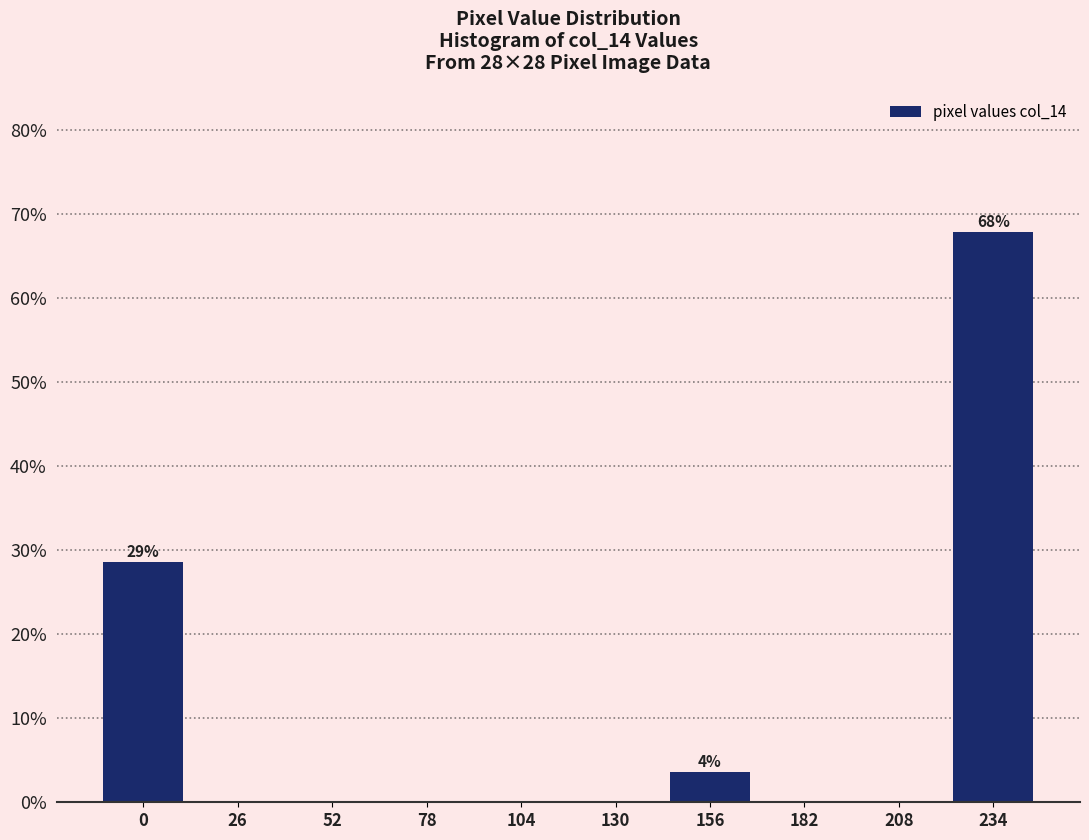

Reading left to right, transcribe all the data shown in this chart.

0=28.6	26=0.0	52=0.0	78=0.0	104=0.0	130=0.0	156=3.6	182=0.0	208=0.0	234=67.9